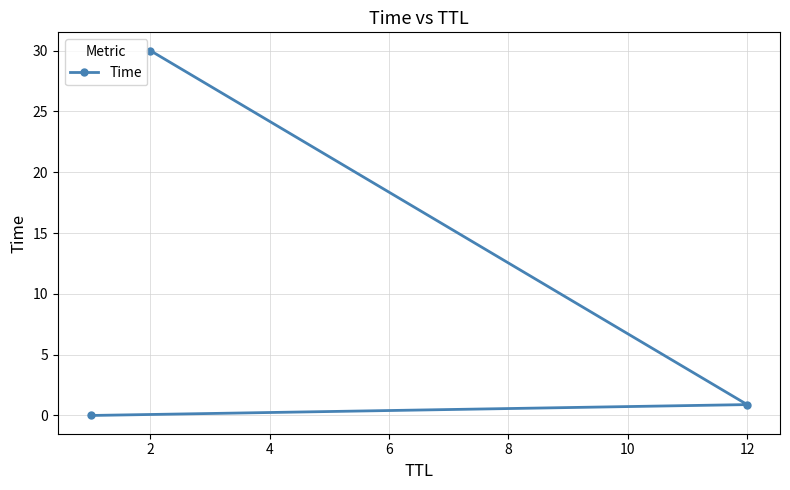

At which label is the value closest to 15?

12